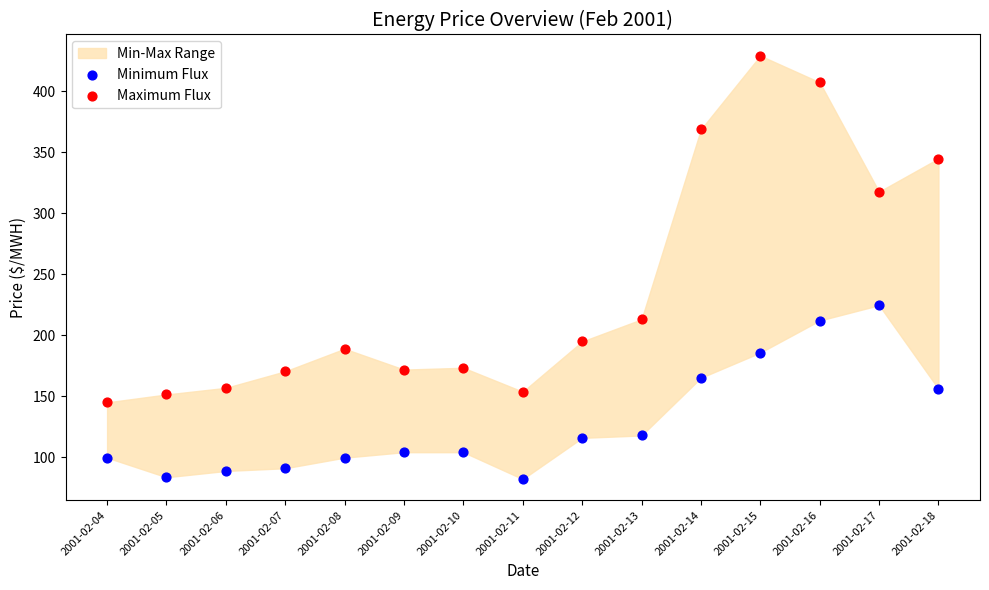

Which series contains the lowest Y value?

Minimum Flux